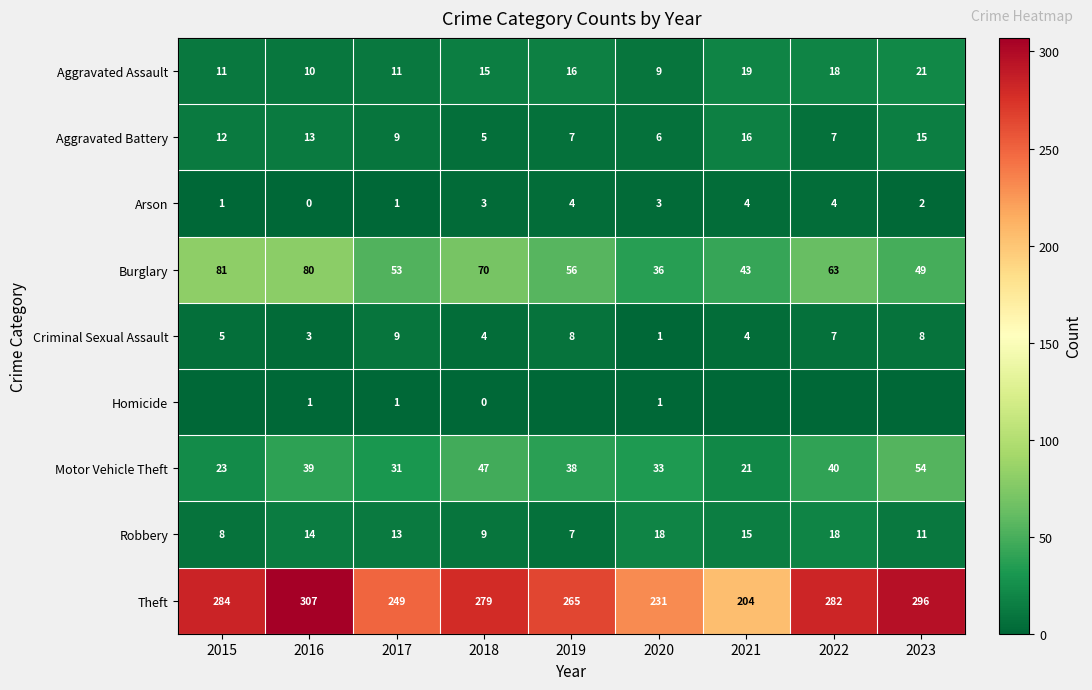

What is the difference between the maximum and minimum values in the Motor Vehicle Theft series?

33